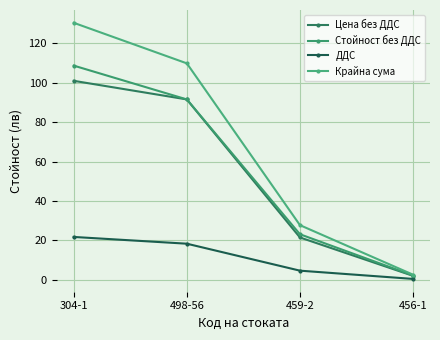

What is the spread (max minus min) of values at 498-56?

91.6